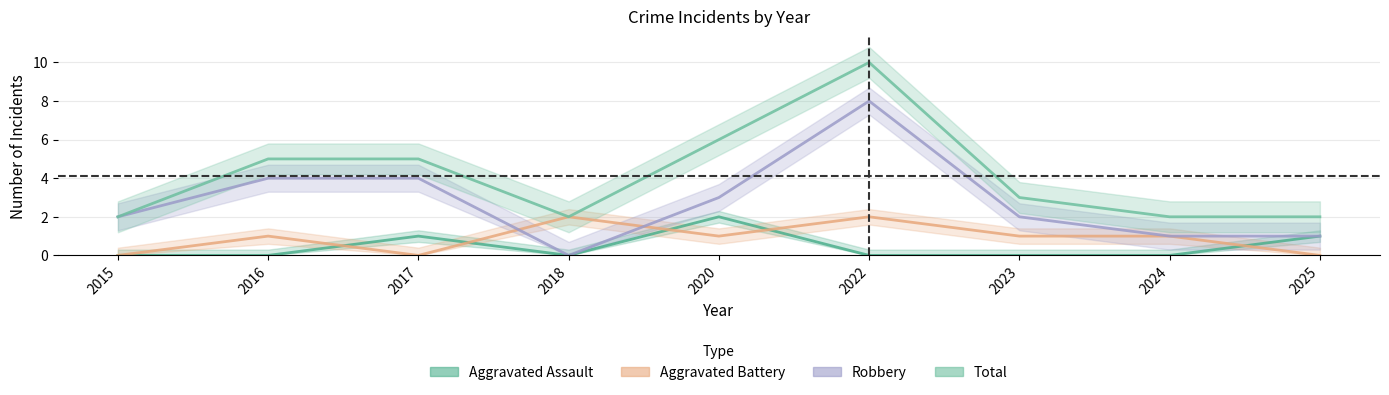

At which label is Aggravated Assault closest to 1?

2017